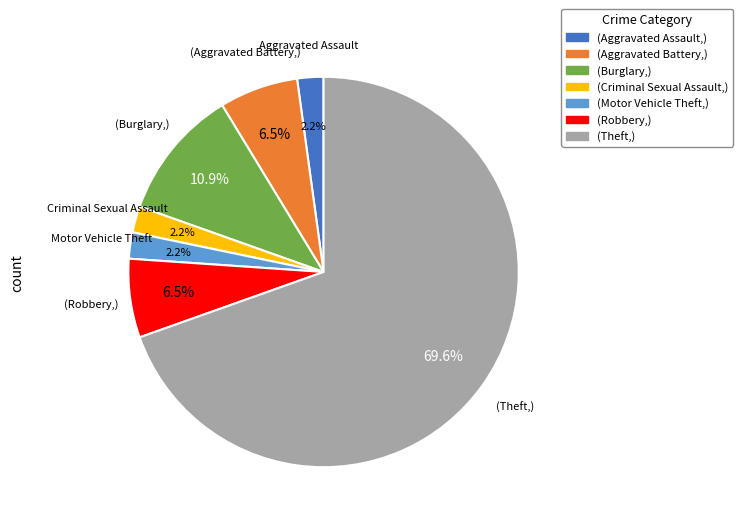

Is there a majority slice in this chart?

Yes